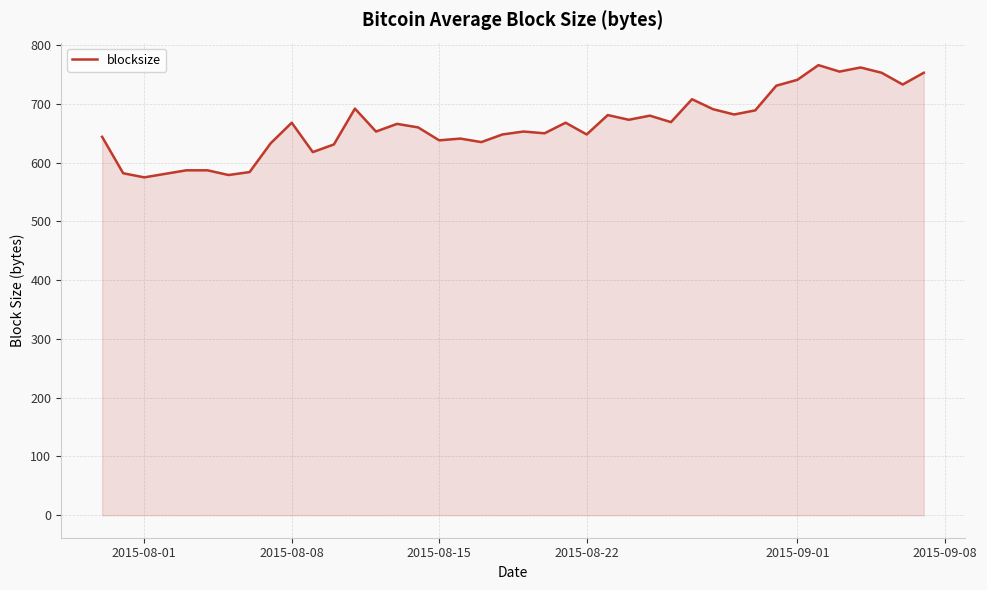

What is the greatest value displayed?

766